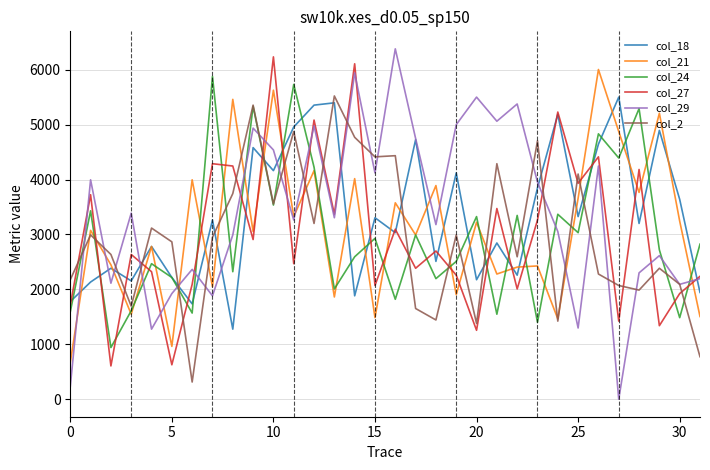

How many intersections are there between col_2 and col_18?

11